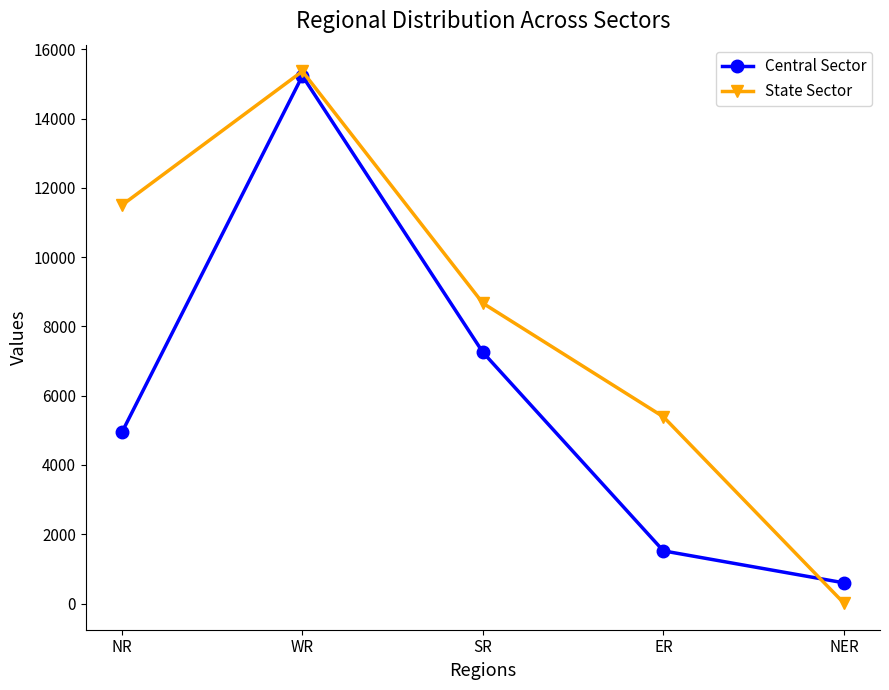

Which label corresponds to the smallest value in the chart?

NER